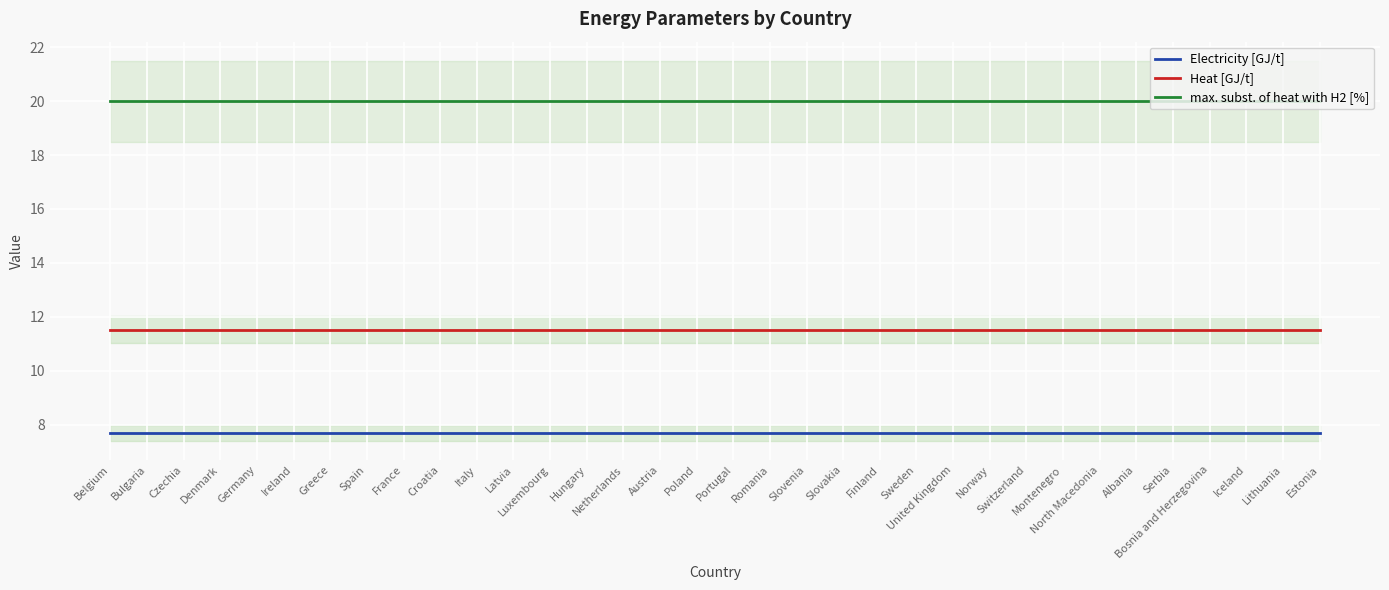

The Heat [GJ/t] series shows 3.9 at United Kingdom. True or false?

False